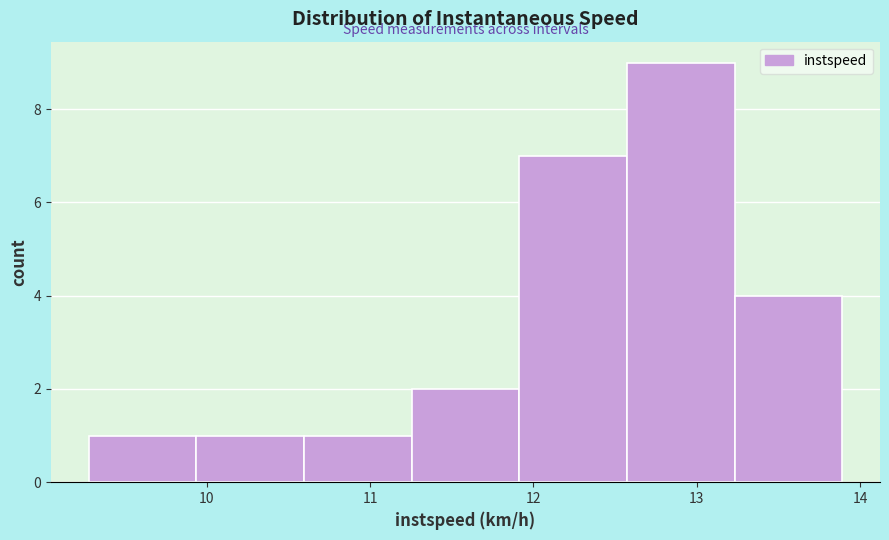

Reading left to right, list every bar in this chart as the range it spans on the x-axis followed by its height. Neither the bar edges nor the heights are printed on the chart, so give them approximately, as read against the axes.

9.3 to 9.9: 1
9.9 to 10.6: 1
10.6 to 11.3: 1
11.3 to 11.9: 2
11.9 to 12.6: 7
12.6 to 13.2: 9
13.2 to 13.9: 4